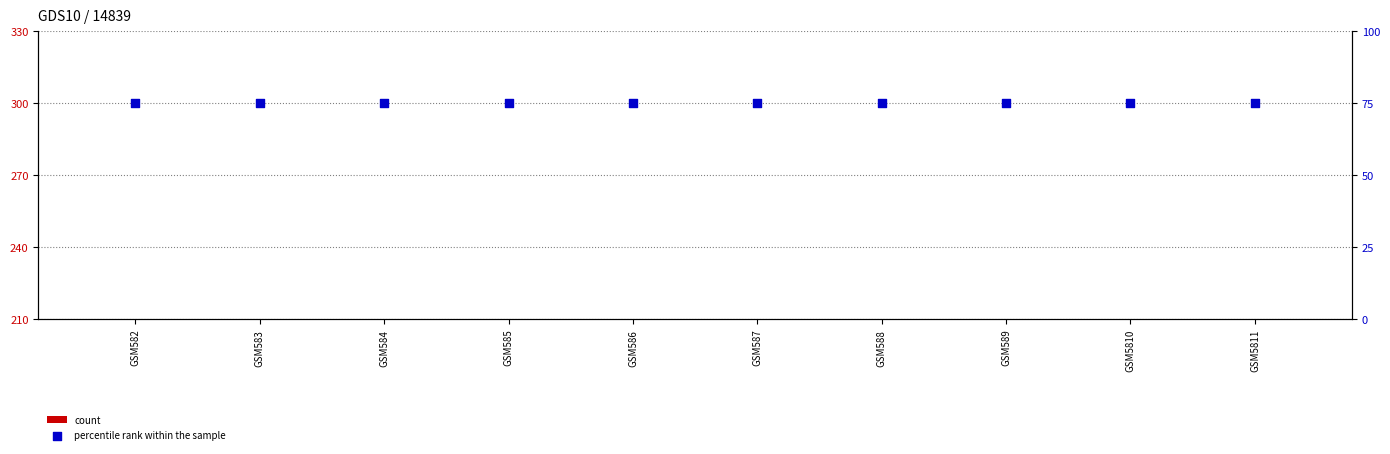

At how many categories does at least one series exceed 51?

10